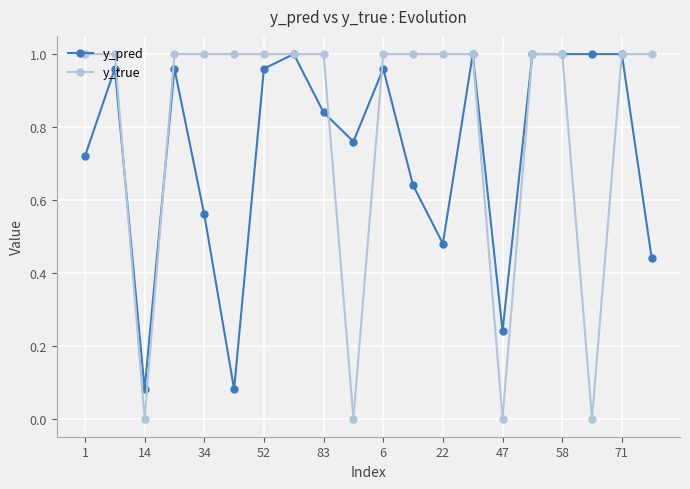

Rank the series by their average value, from lowest to highest.

y_pred, y_true